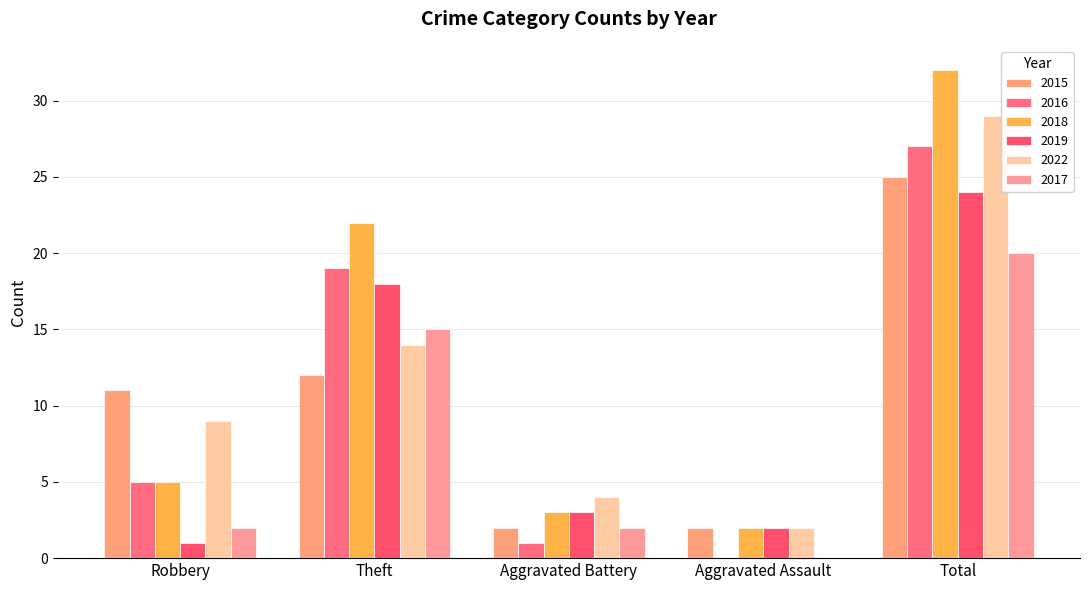

Read the 2018 value at Aggravated Battery, to the nearest 5.

5